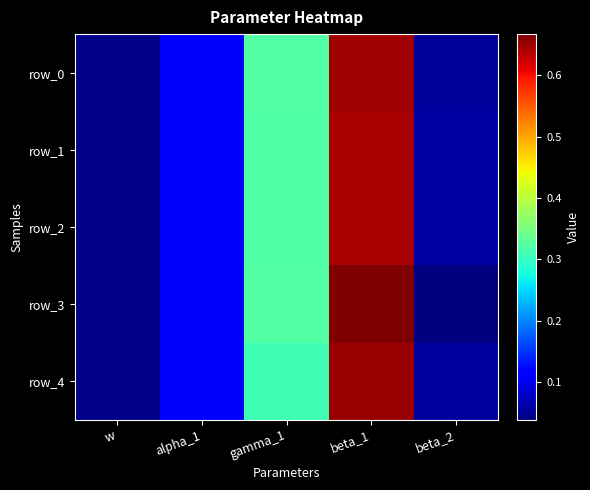

Which series has the largest total across all categories?

row_3